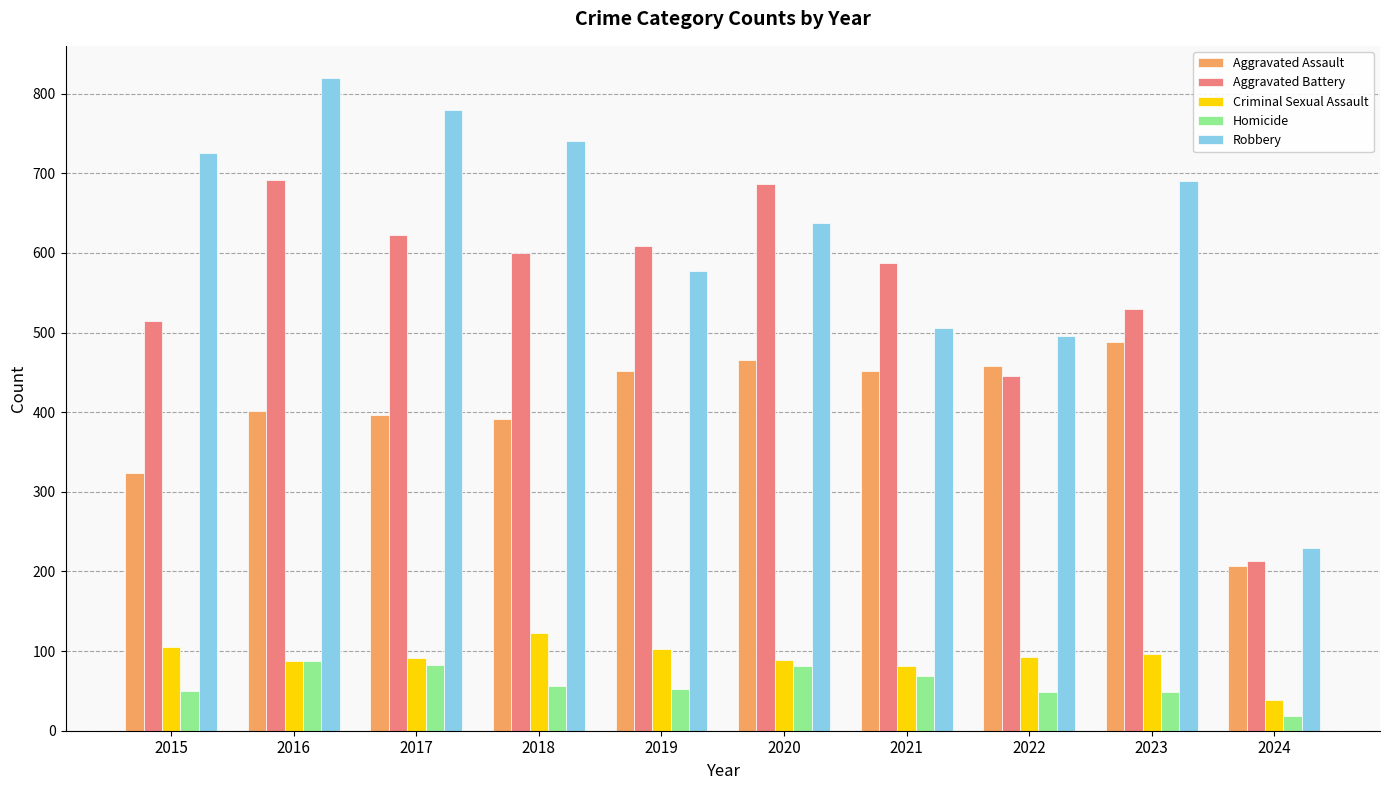

At how many categories does at least one series exceed 720?

4